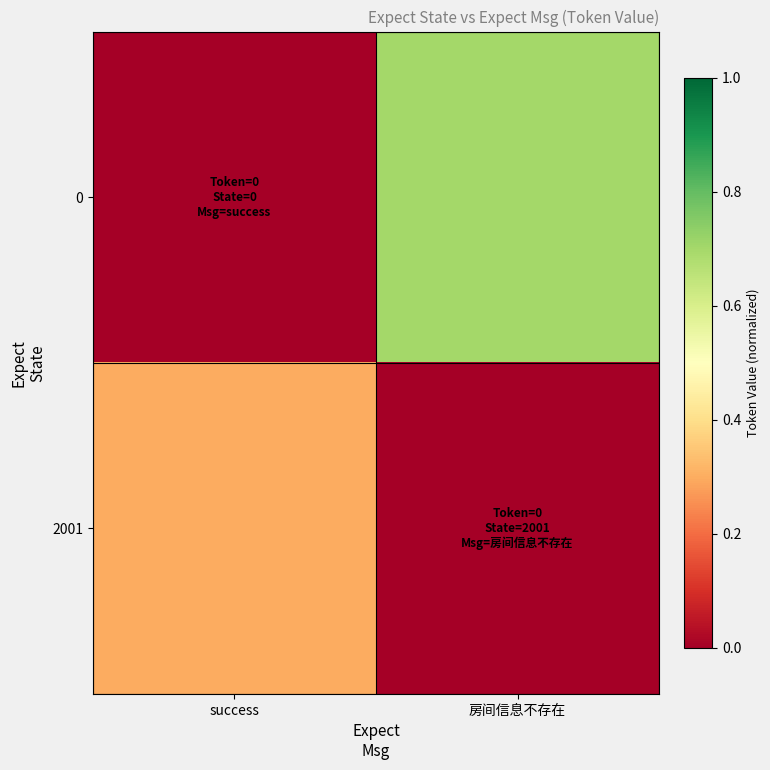

Reading left to right, list all the values displayed in this chart.

0: success=0.0	房间信息不存在=0.7
2001: success=0.3	房间信息不存在=0.0